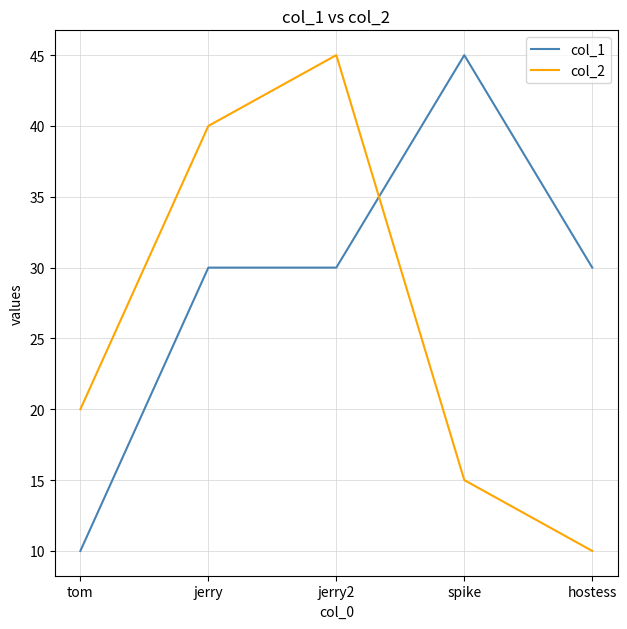

Reading left to right, list all the values displayed in this chart.

col_1: tom=10	jerry=30	jerry2=30	spike=45	hostess=30
col_2: tom=20	jerry=40	jerry2=45	spike=15	hostess=10